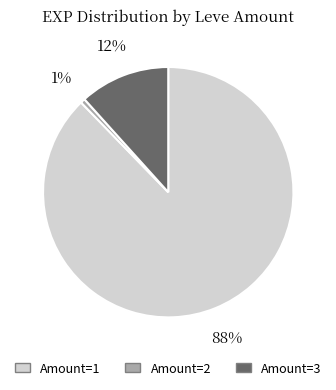

Is there a majority slice in this chart?

Yes